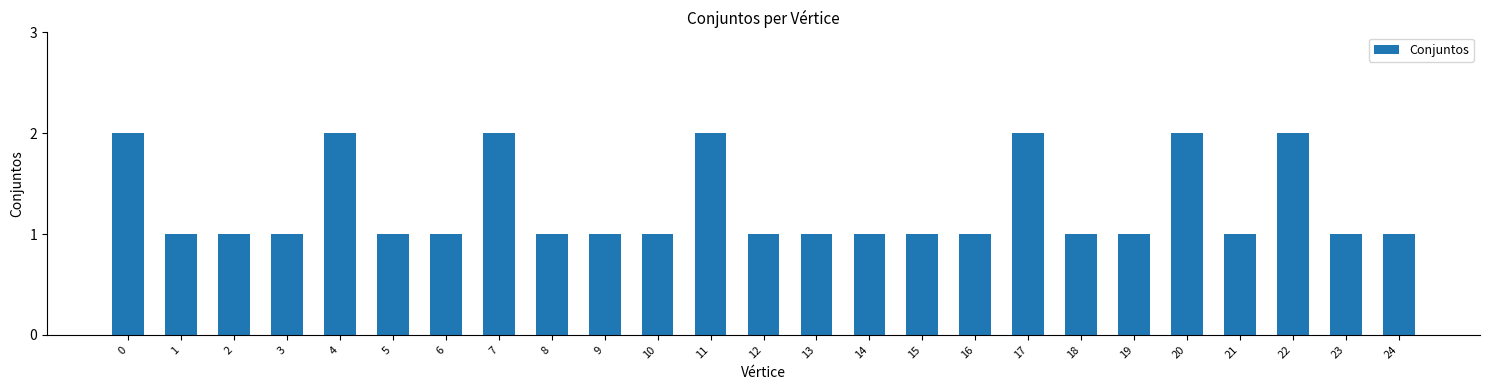

Are the bars horizontal?

No